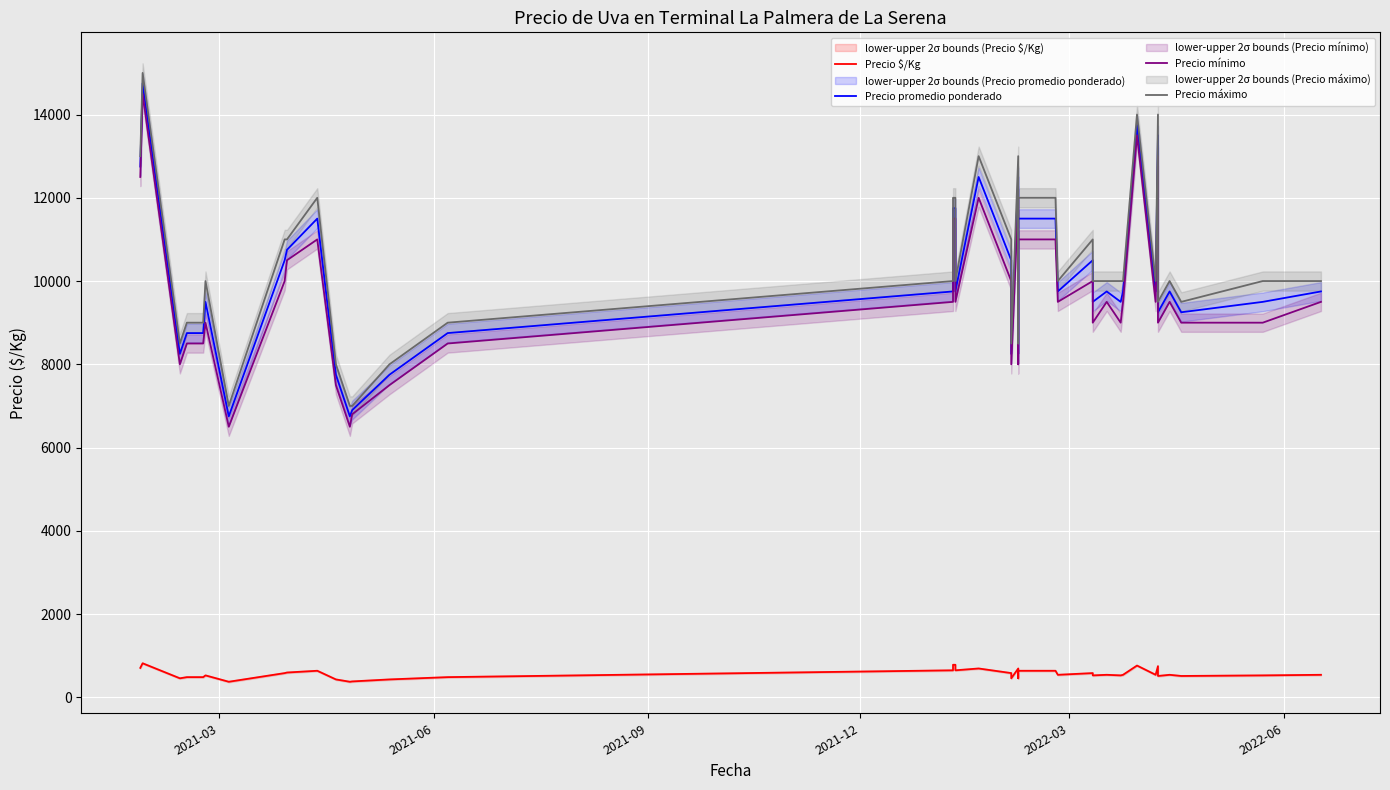

Which series has the widest spread of values?

Precio promedio ponderado